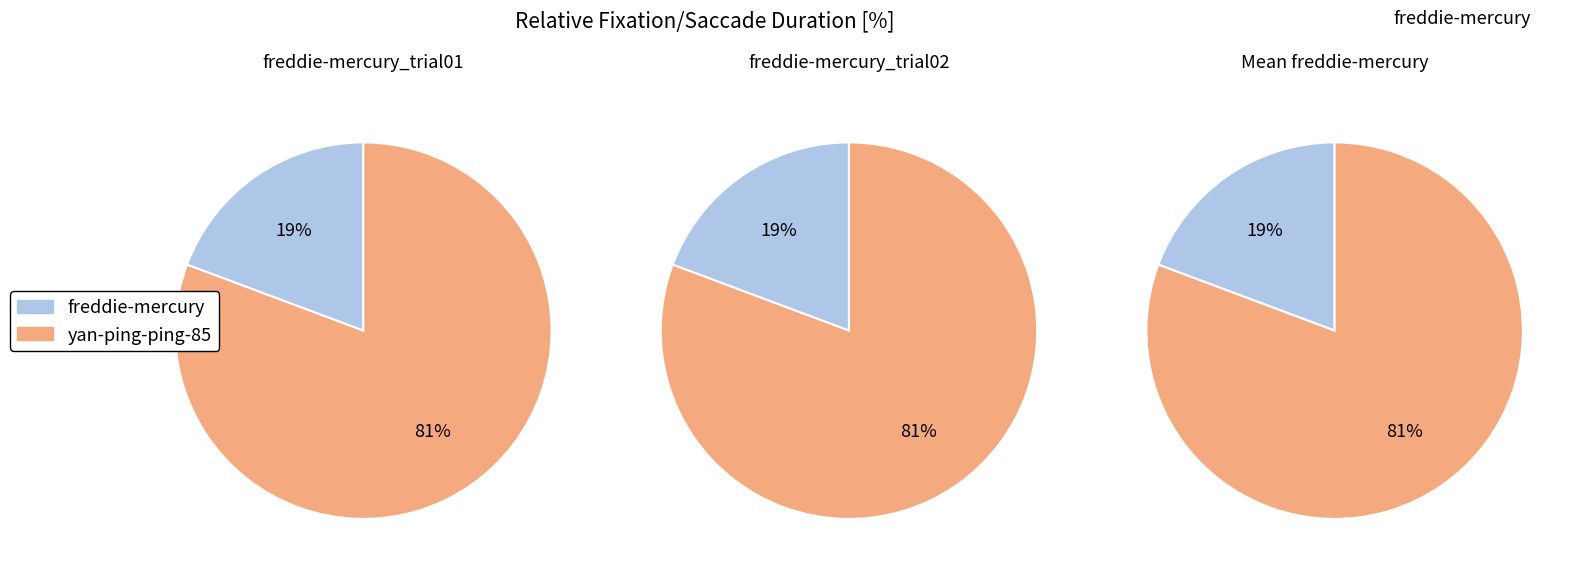

What is the smallest slice in the pie chart?

freddie-mercury